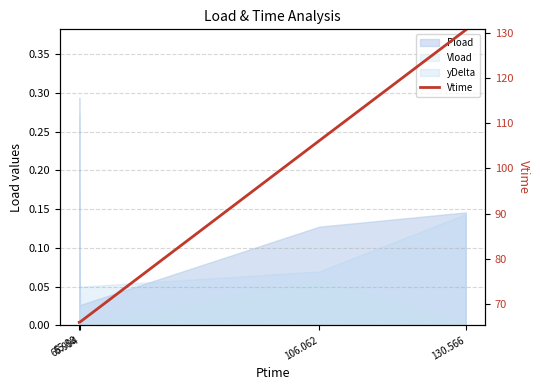

Which category has the highest value across all series?

130.566